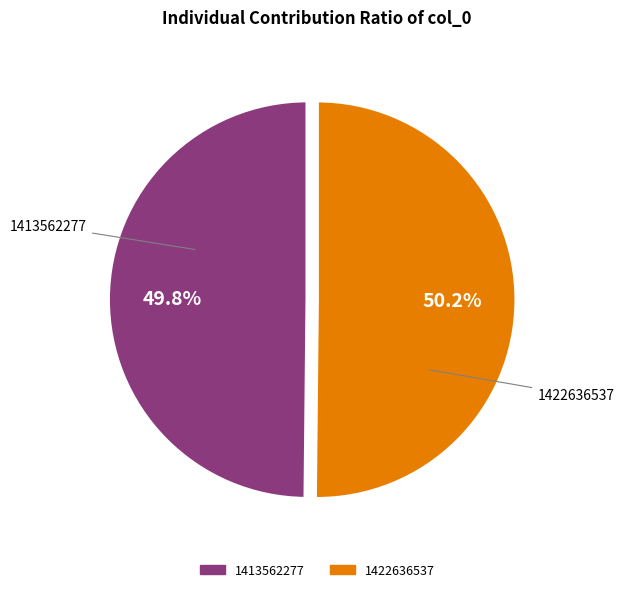

Is there a majority slice in this chart?

Yes